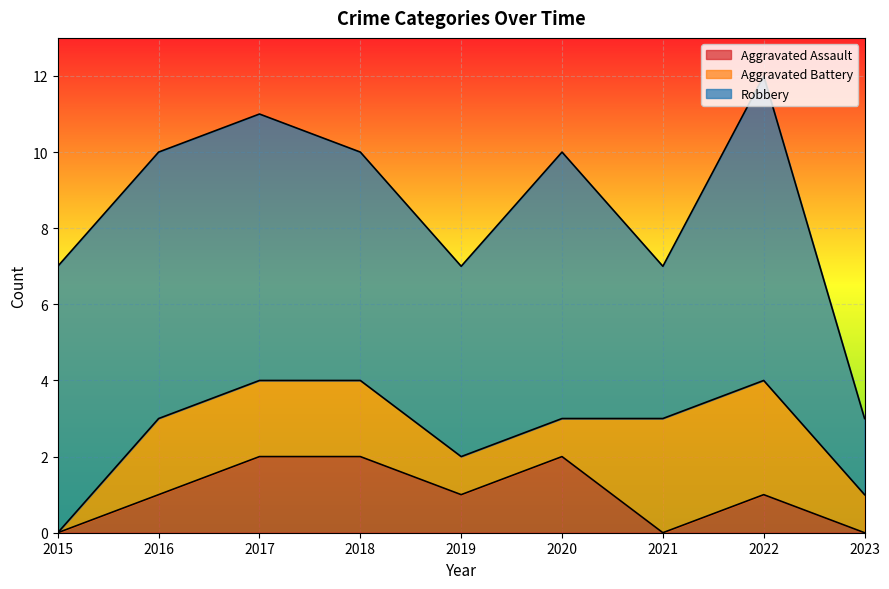

Between 2016 and 2019, which is larger?

2016